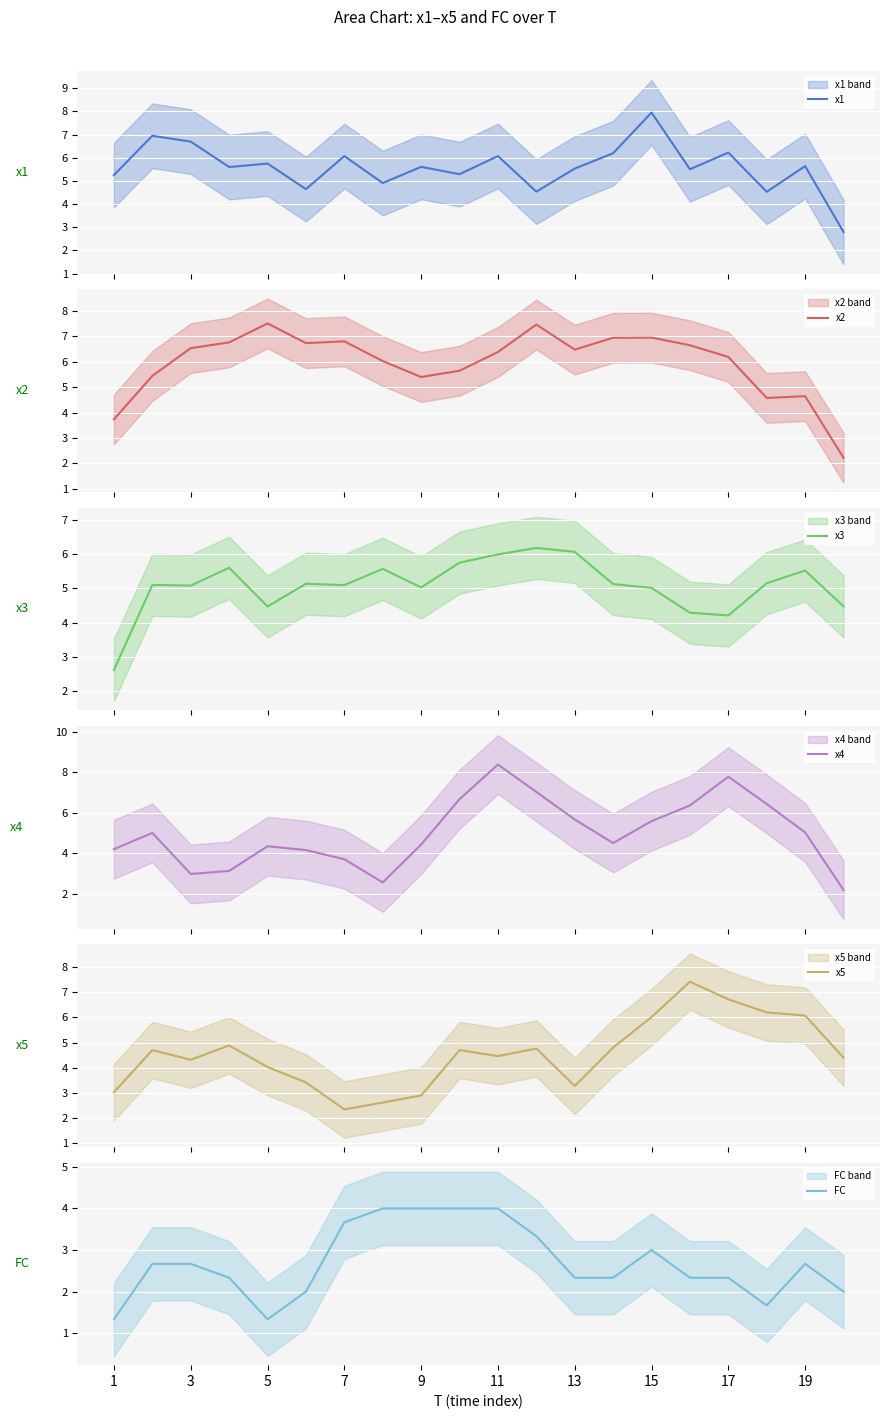

What is the highest value of the x1 series?

8.0